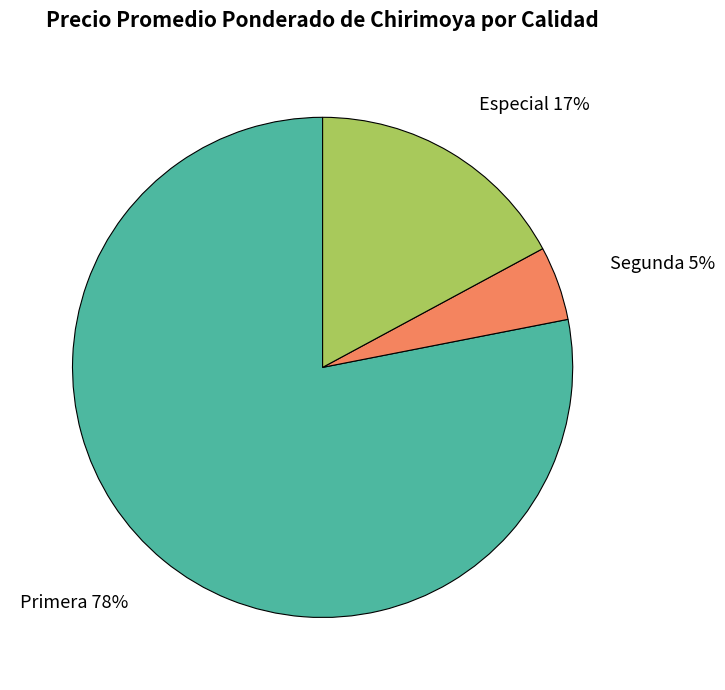

Is there a majority slice in this chart?

Yes